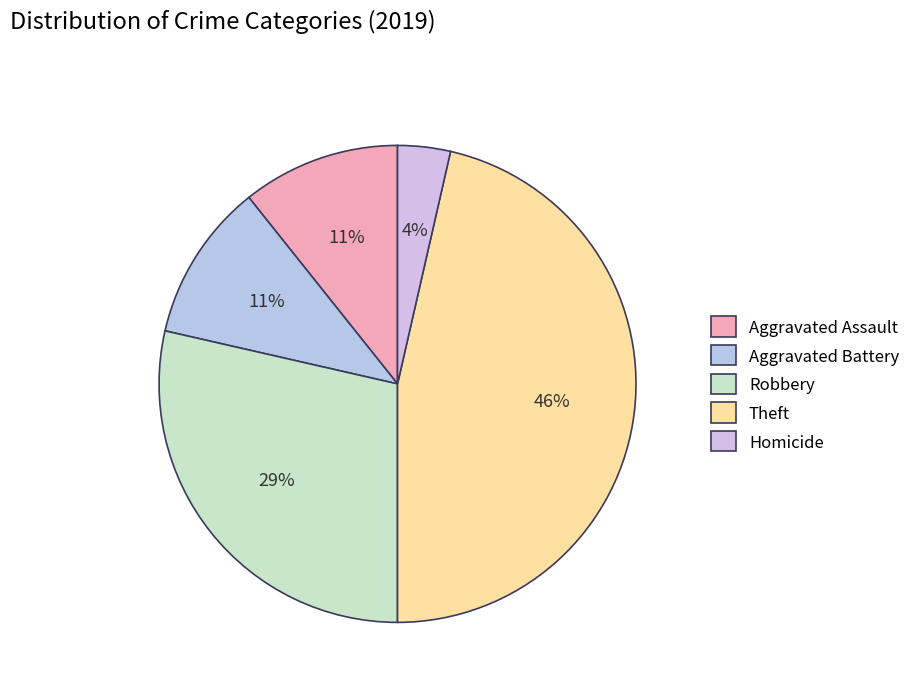

Which category has the smallest portion of the pie?

Homicide